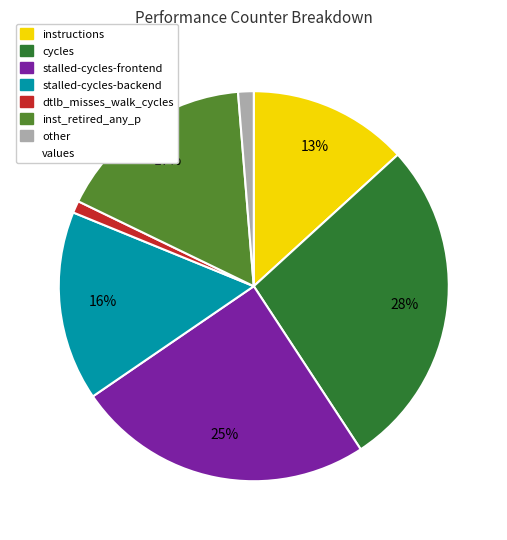

To the nearest percent, what is the difference between the largest and smallest slice percentages?

27%